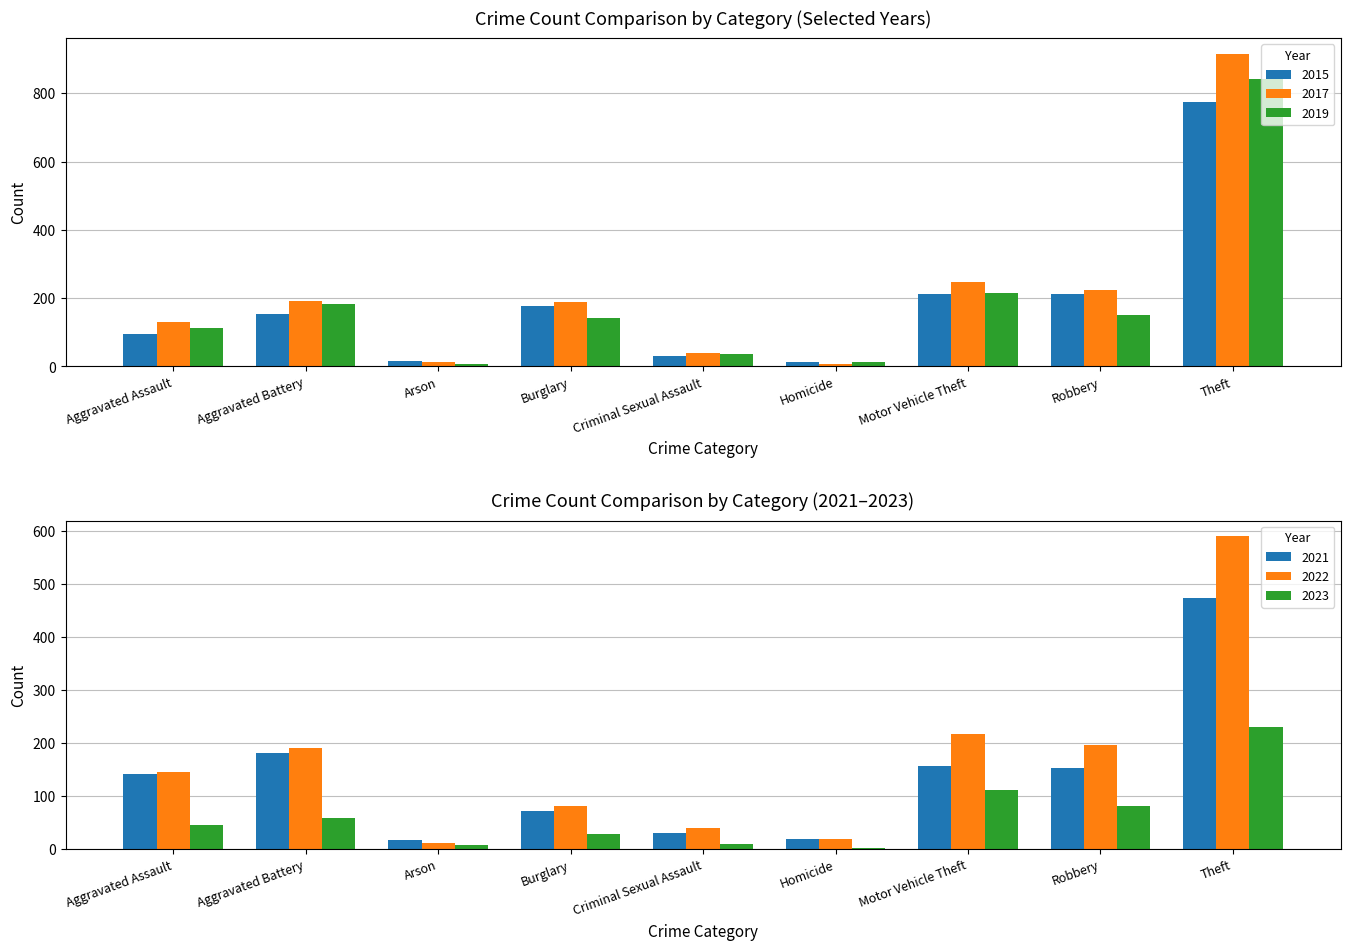

Is the value of 2019 at Burglary greater than the value of 2023 at Aggravated Battery?

Yes